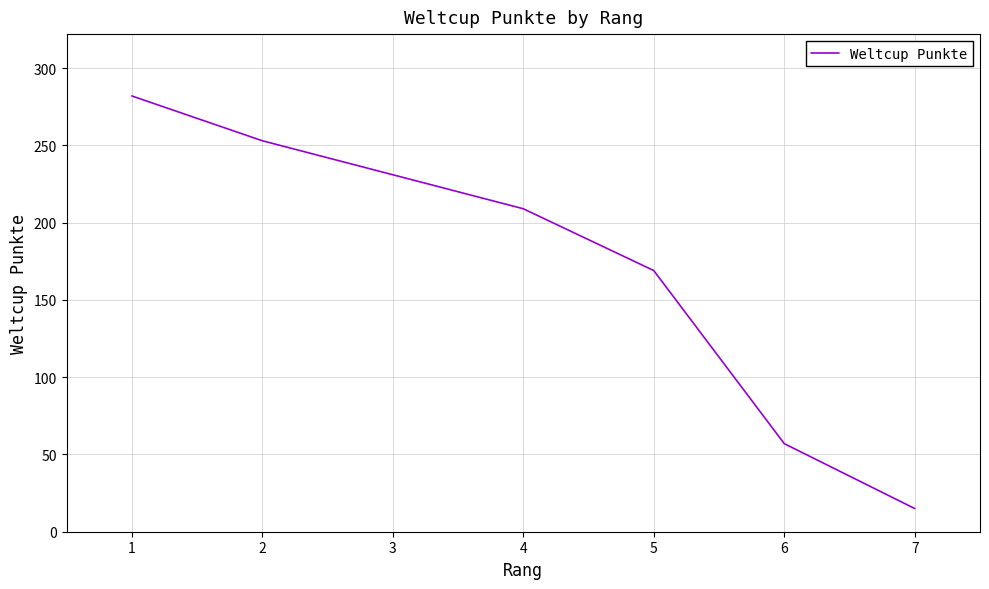

How many data points are above 209?

3